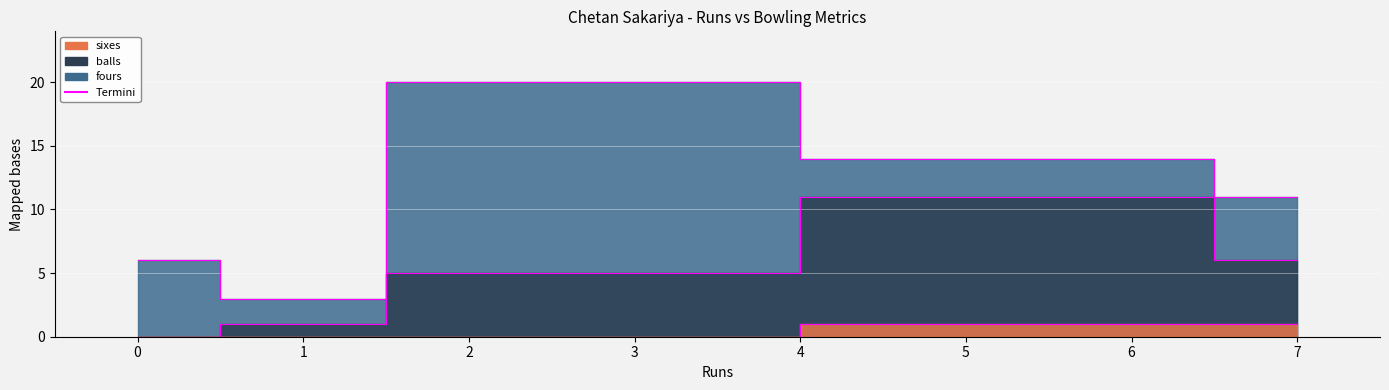

Reading right to left, what are all the values shown in this chart?

fours_line: 11	14	20	3	6
balls_line: 6	11	5	1	0
sixes_line: 1	1	0	0	0